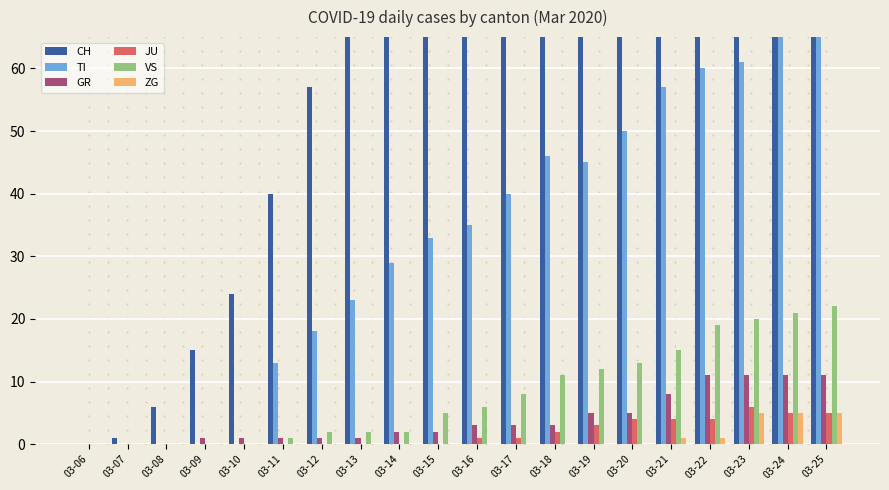

Reading left to right, extract all data points from this chart.

CH: 0	1	6	15	24	40	57	76	85	99	105	121	155	185	191	224	249	270	298	309
TI: 0	0	0	0	0	13	18	23	29	33	35	40	46	45	50	57	60	61	69	69
GR: 0	0	0	1	1	1	1	1	2	2	3	3	3	5	5	8	11	11	11	11
JU: 0	0	0	0	0	0	0	0	0	0	1	1	2	3	4	4	4	6	5	5
VS: 0	0	0	0	0	1	2	2	2	5	6	8	11	12	13	15	19	20	21	22
ZG: 0	0	0	0	0	0	0	0	0	0	0	0	0	0	0	1	1	5	5	5